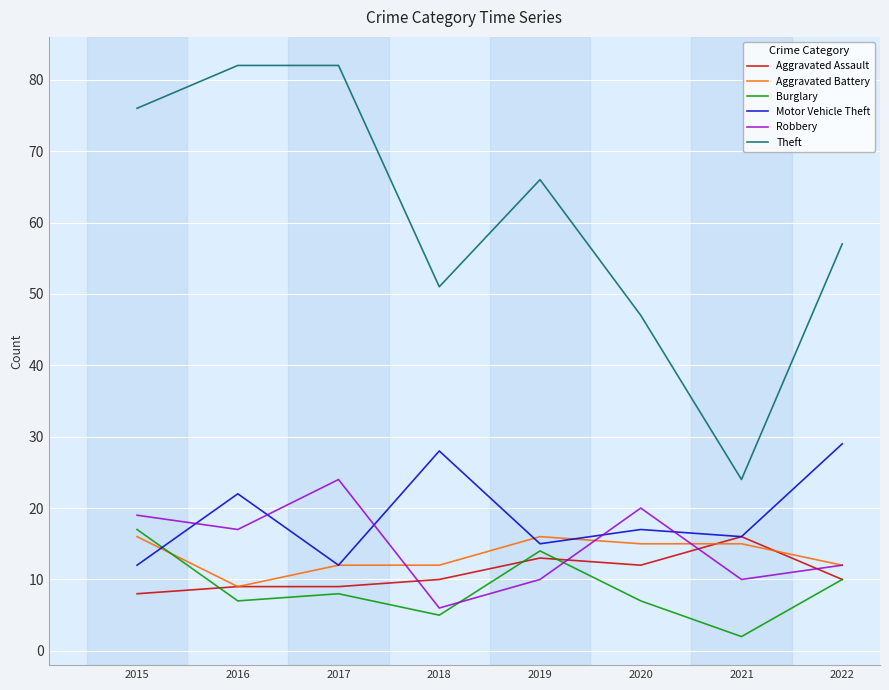

The value of Aggravated Assault at 2017 is 5. True or false?

False